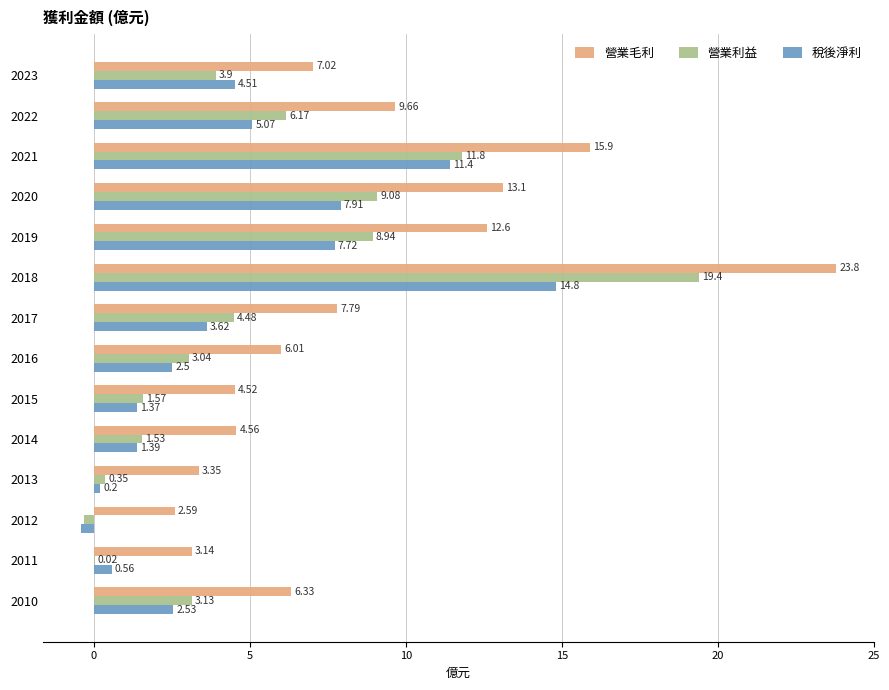

At which category is the sum across all series the highest?

2018